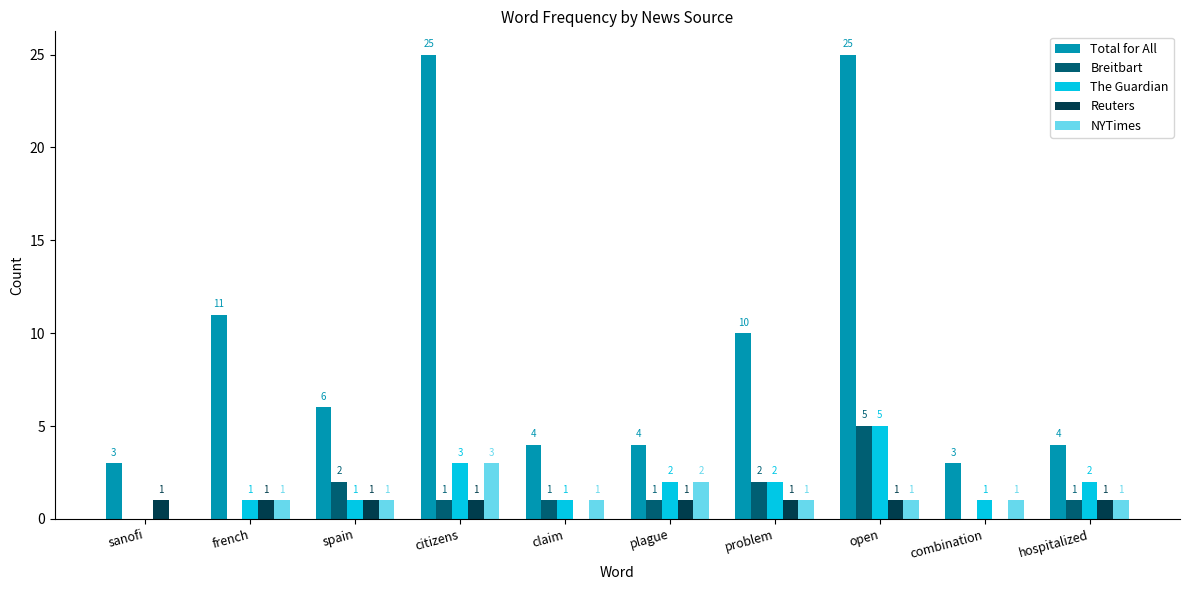

What is the sum of all Breitbart values?

13